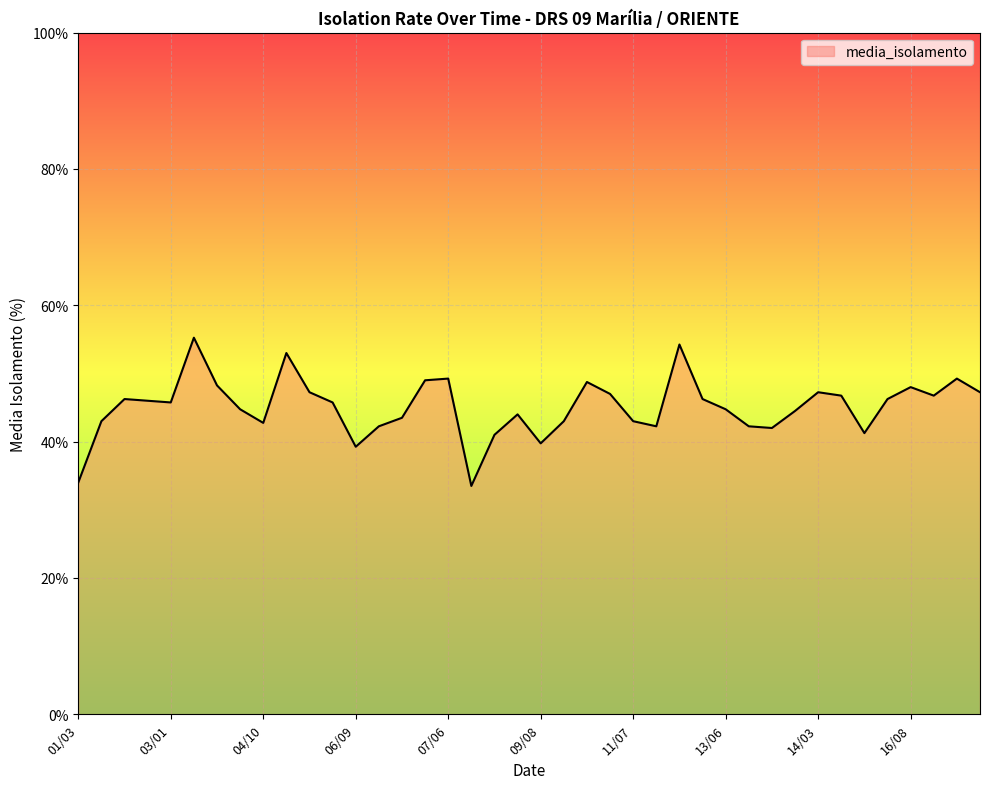

What is the minimum value shown in the chart?

33.5